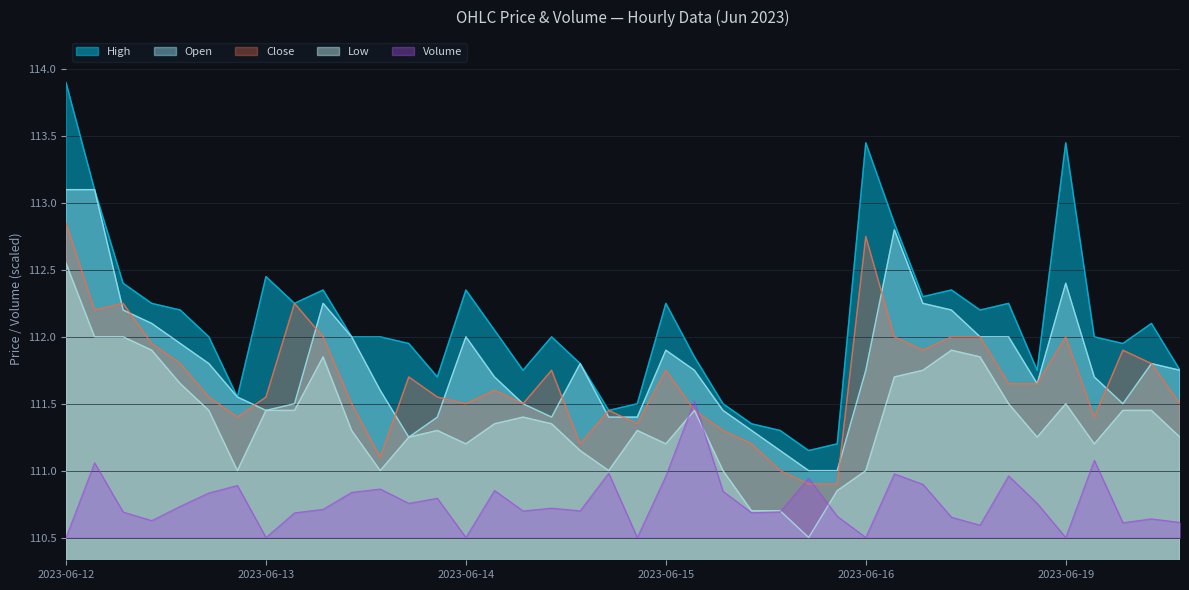

At which category does Low reach its first local peak?

2023-06-13 11:15